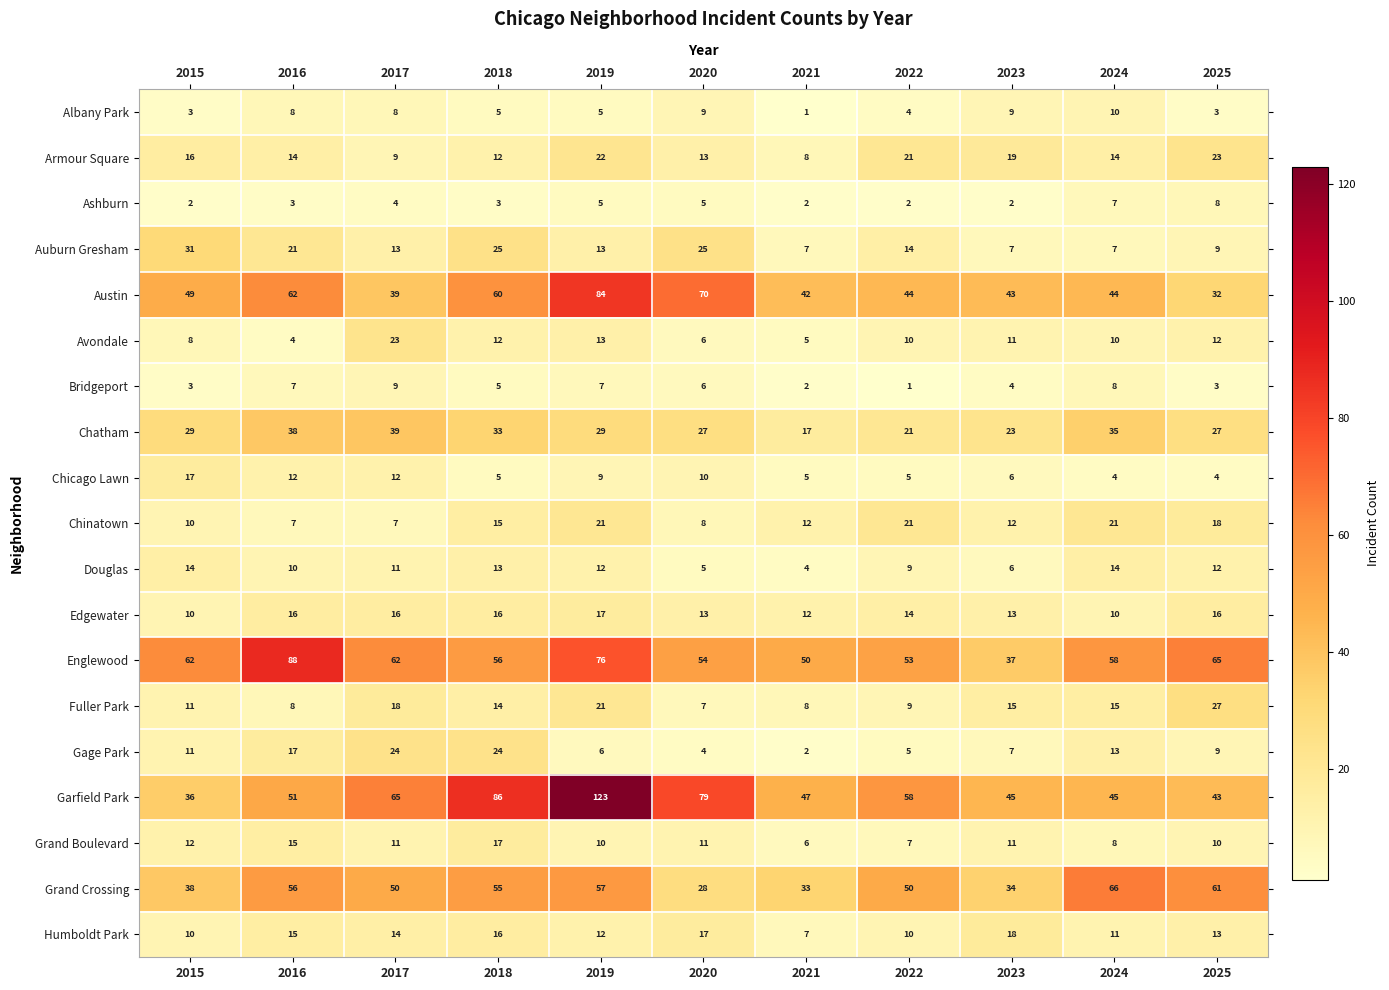

How many data points does each series have?

11